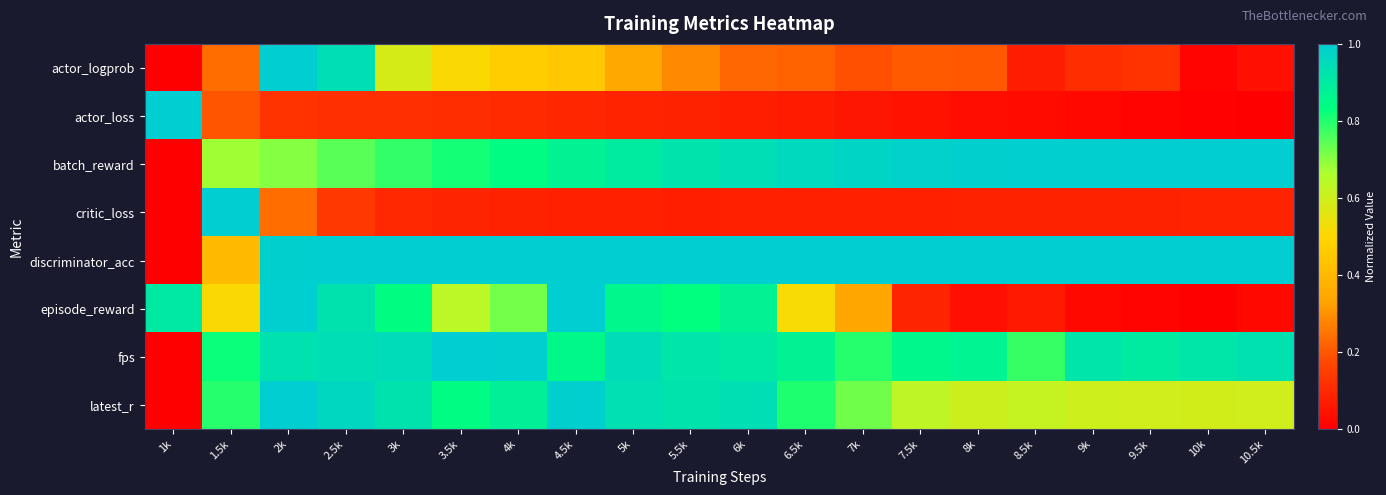

Reading right to left, extract all data points from this chart.

actor_logprob: 10.5k=0.0	10k=0.0	9.5k=0.1	9k=0.1	8.5k=0.1	8k=0.2	7.5k=0.2	7k=0.2	6.5k=0.2	6k=0.2	5.5k=0.3	5k=0.3	4.5k=0.5	4k=0.5	3.5k=0.5	3k=0.6	2.5k=0.9	2k=1.0	1.5k=0.2	1k=0.0
actor_loss: 10.5k=0.0	10k=0.0	9.5k=0.0	9k=0.0	8.5k=0.0	8k=0.0	7.5k=0.0	7k=0.1	6.5k=0.1	6k=0.1	5.5k=0.1	5k=0.1	4.5k=0.1	4k=0.1	3.5k=0.1	3k=0.1	2.5k=0.1	2k=0.1	1.5k=0.2	1k=1.0
batch_reward: 10.5k=1.0	10k=1.0	9.5k=1.0	9k=1.0	8.5k=1.0	8k=1.0	7.5k=1.0	7k=1.0	6.5k=1.0	6k=0.9	5.5k=0.9	5k=0.9	4.5k=0.9	4k=0.8	3.5k=0.8	3k=0.8	2.5k=0.7	2k=0.7	1.5k=0.7	1k=0.0
critic_loss: 10.5k=0.1	10k=0.1	9.5k=0.1	9k=0.1	8.5k=0.1	8k=0.1	7.5k=0.1	7k=0.1	6.5k=0.1	6k=0.1	5.5k=0.1	5k=0.1	4.5k=0.1	4k=0.1	3.5k=0.1	3k=0.1	2.5k=0.1	2k=0.2	1.5k=1.0	1k=0.0
discriminator_acc: 10.5k=1.0	10k=1.0	9.5k=1.0	9k=1.0	8.5k=1.0	8k=1.0	7.5k=1.0	7k=1.0	6.5k=1.0	6k=1.0	5.5k=1.0	5k=1.0	4.5k=1.0	4k=1.0	3.5k=1.0	3k=1.0	2.5k=1.0	2k=1.0	1.5k=0.4	1k=0.0
episode_reward: 10.5k=0.0	10k=0.0	9.5k=0.0	9k=0.0	8.5k=0.1	8k=0.0	7.5k=0.1	7k=0.3	6.5k=0.5	6k=0.9	5.5k=0.8	5k=0.9	4.5k=1.0	4k=0.7	3.5k=0.6	3k=0.8	2.5k=0.9	2k=1.0	1.5k=0.5	1k=0.9
fps: 10.5k=0.9	10k=0.9	9.5k=0.9	9k=0.9	8.5k=0.8	8k=0.9	7.5k=0.9	7k=0.8	6.5k=0.9	6k=0.9	5.5k=0.9	5k=0.9	4.5k=0.9	4k=1.0	3.5k=1.0	3k=1.0	2.5k=0.9	2k=0.9	1.5k=0.8	1k=0.0
latest_r: 10.5k=0.6	10k=0.6	9.5k=0.6	9k=0.6	8.5k=0.6	8k=0.6	7.5k=0.6	7k=0.7	6.5k=0.8	6k=0.9	5.5k=0.9	5k=0.9	4.5k=1.0	4k=0.9	3.5k=0.8	3k=0.9	2.5k=1.0	2k=1.0	1.5k=0.8	1k=0.0